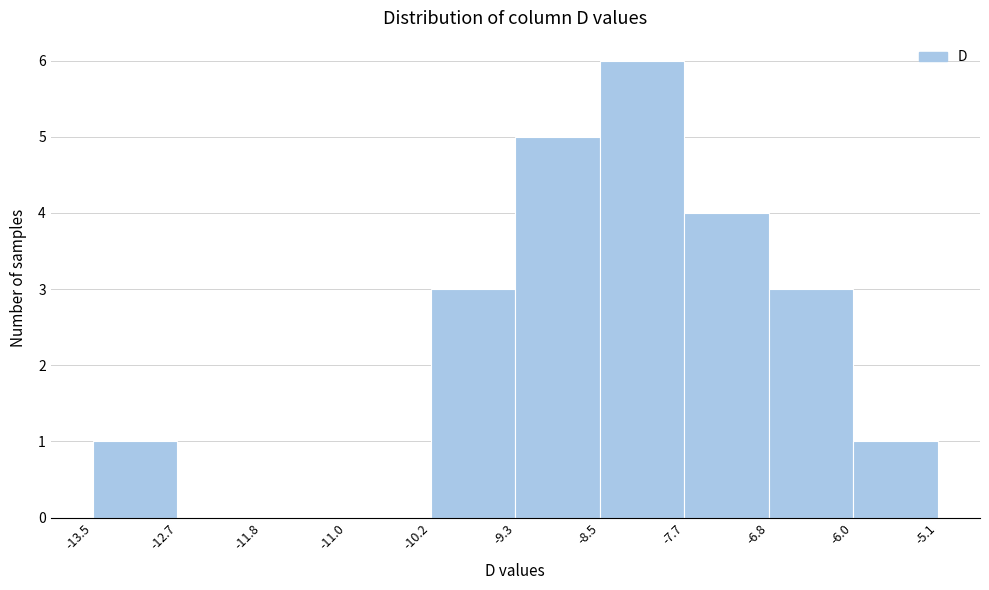

How tall is the bar that spans -6.8 to -6.0 on the x-axis? The values are not printed on the chart, so give them approximately, as read against the axis.

3